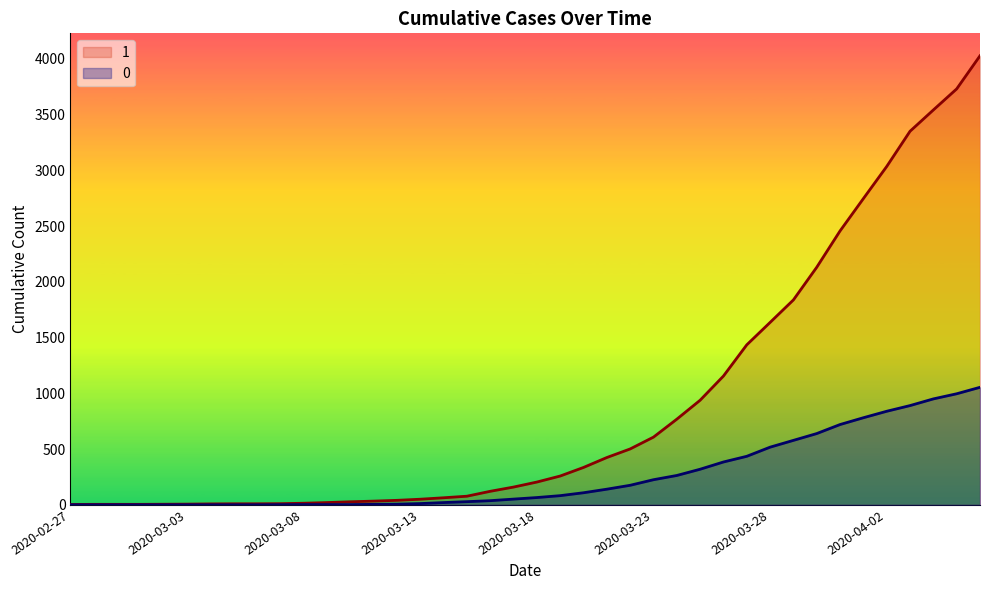

Reading right to left, list all the values displayed in this chart.

1: 2020-04-06=4028	2020-04-05=3731	2020-04-04=3542	2020-04-03=3351	2020-04-02=3035	2020-04-01=2747	2020-03-31=2457	2020-03-30=2131	2020-03-29=1838	2020-03-28=1636	2020-03-27=1435	2020-03-26=1155	2020-03-25=938	2020-03-24=768	2020-03-23=607	2020-03-22=501	2020-03-21=424	2020-03-20=335	2020-03-19=258	2020-03-18=204	2020-03-17=159	2020-03-16=121	2020-03-15=77	2020-03-14=63	2020-03-13=50	2020-03-12=40	2020-03-11=33	2020-03-10=27	2020-03-09=20	2020-03-08=14	2020-03-07=10	2020-03-06=9	2020-03-05=9	2020-03-04=8	2020-03-03=6	2020-03-02=5	2020-03-01=4	2020-02-29=4	2020-02-28=4	2020-02-27=3
0: 2020-04-06=1054	2020-04-05=996	2020-04-04=950	2020-04-03=890	2020-04-02=839	2020-04-01=781	2020-03-31=720	2020-03-30=639	2020-03-29=578	2020-03-28=517	2020-03-27=435	2020-03-26=384	2020-03-25=319	2020-03-24=263	2020-03-23=225	2020-03-22=175	2020-03-21=140	2020-03-20=108	2020-03-19=82	2020-03-18=65	2020-03-17=51	2020-03-16=37	2020-03-15=28	2020-03-14=20	2020-03-13=11	2020-03-12=6	2020-03-11=4	2020-03-10=2	2020-03-09=2	2020-03-08=2	2020-03-07=1	2020-03-06=0	2020-03-05=0	2020-03-04=0	2020-03-03=0	2020-03-02=0	2020-03-01=0	2020-02-29=0	2020-02-28=0	2020-02-27=0